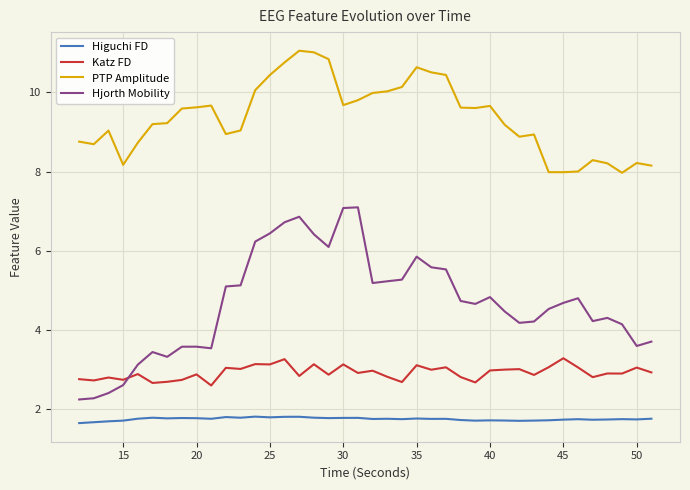

How many categories are shown in the chart?

40